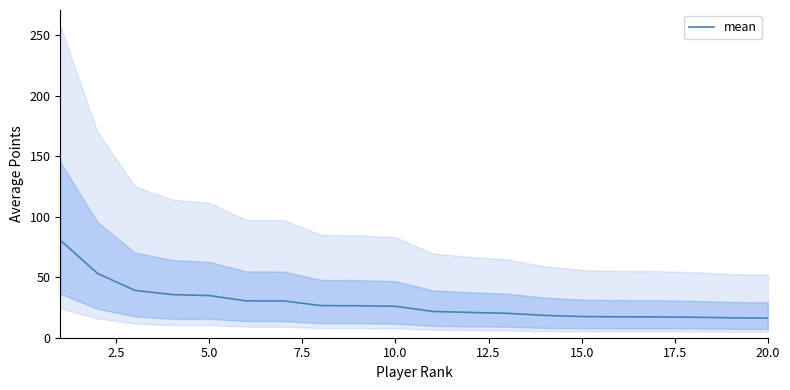

Is this an area chart (filled region under the line)?

No